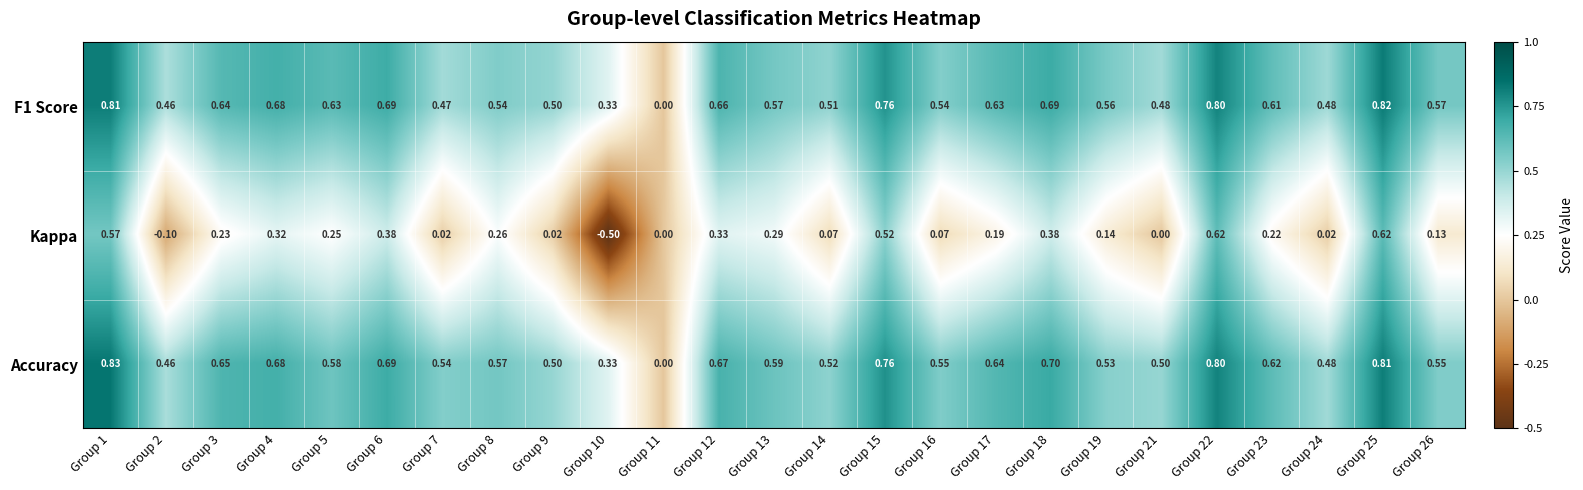

Which series has the largest total across all categories?

Accuracy